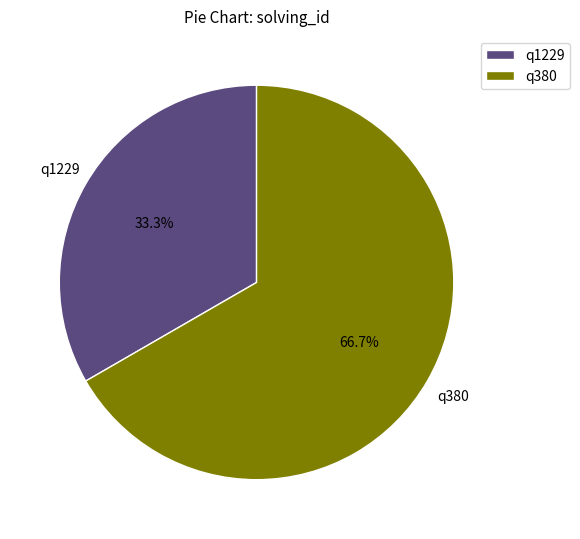

Is q1229 the majority of the pie?

No